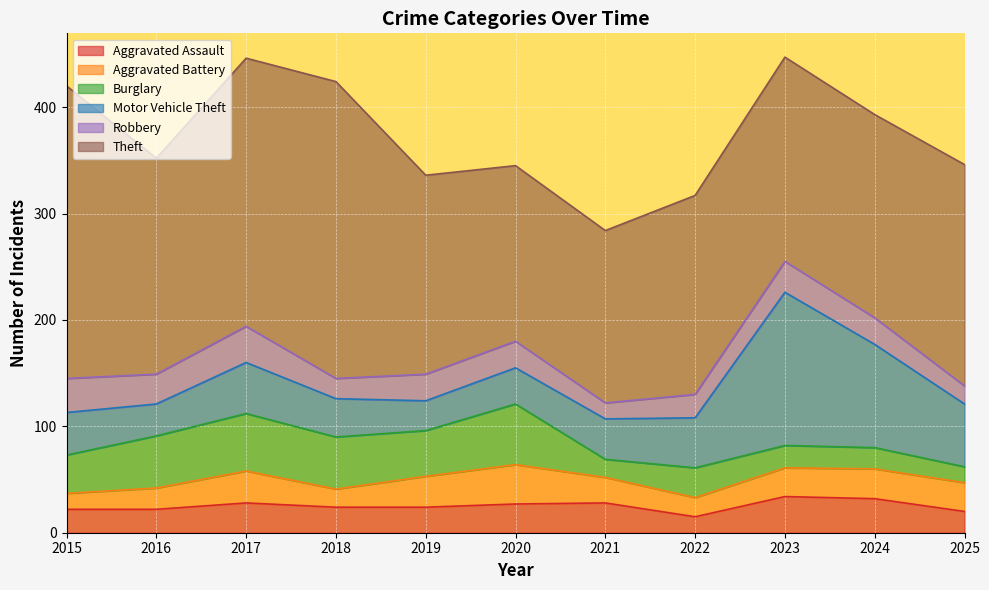

Where is Robbery nearest to the value 24?

2019